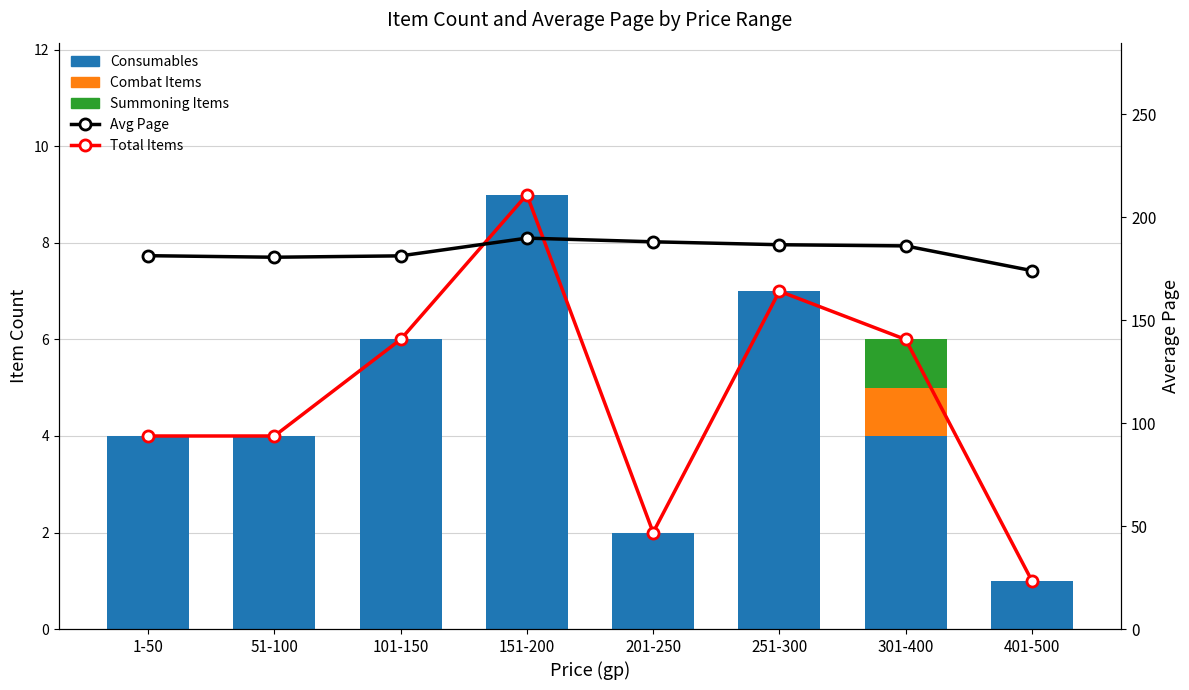

What are all the series names shown in the legend?

Total Items, Consumables, Combat Items, Summoning Items, Avg Page